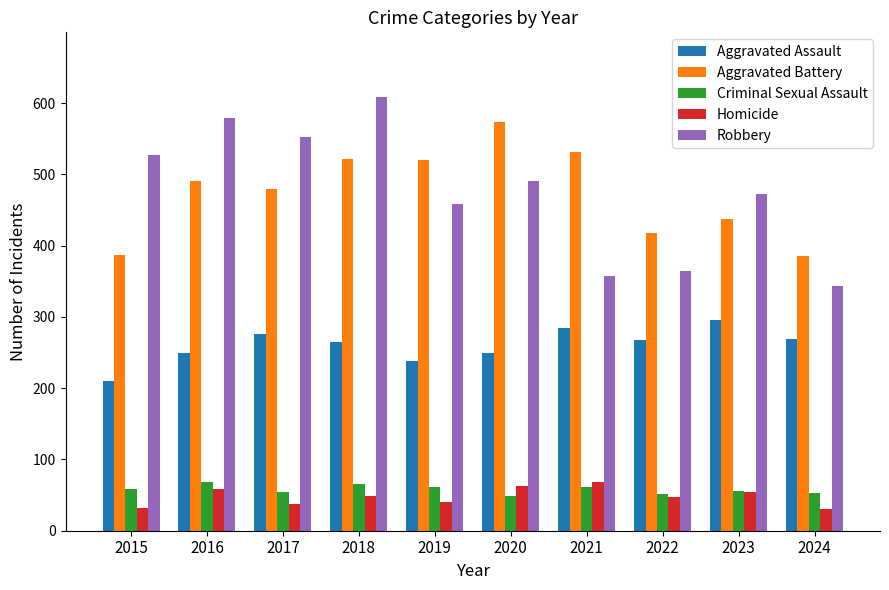

The Criminal Sexual Assault series shows 56 at 2023. True or false?

True